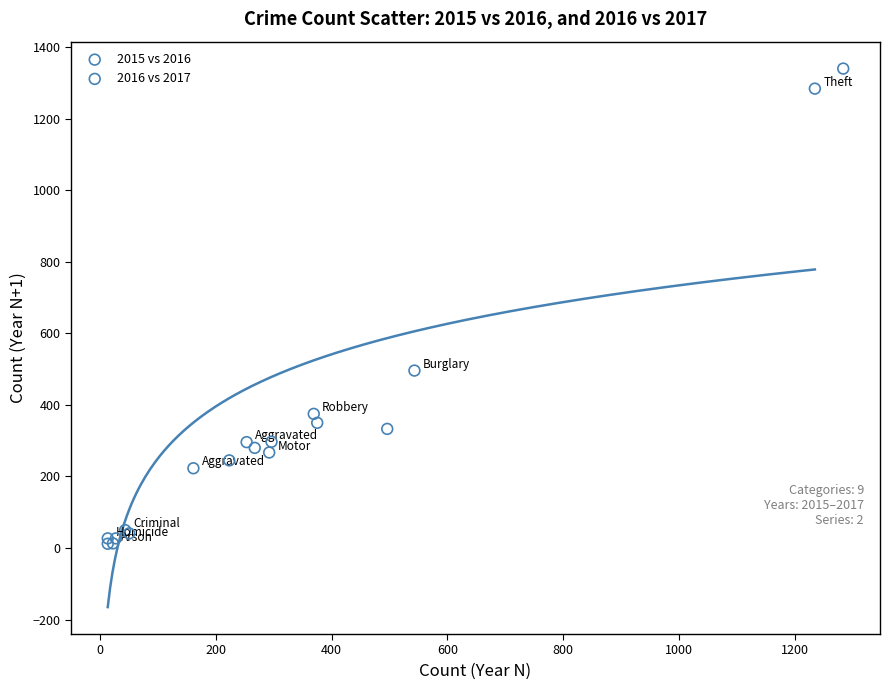

Which series reaches the maximum Y coordinate?

2016 vs 2017